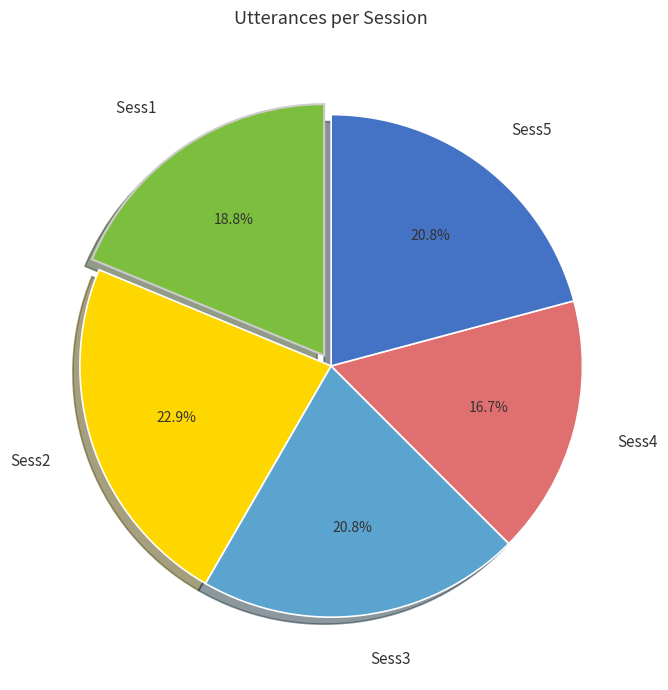

Combined, do Sess3 and Sess2 account for over 50%?

No